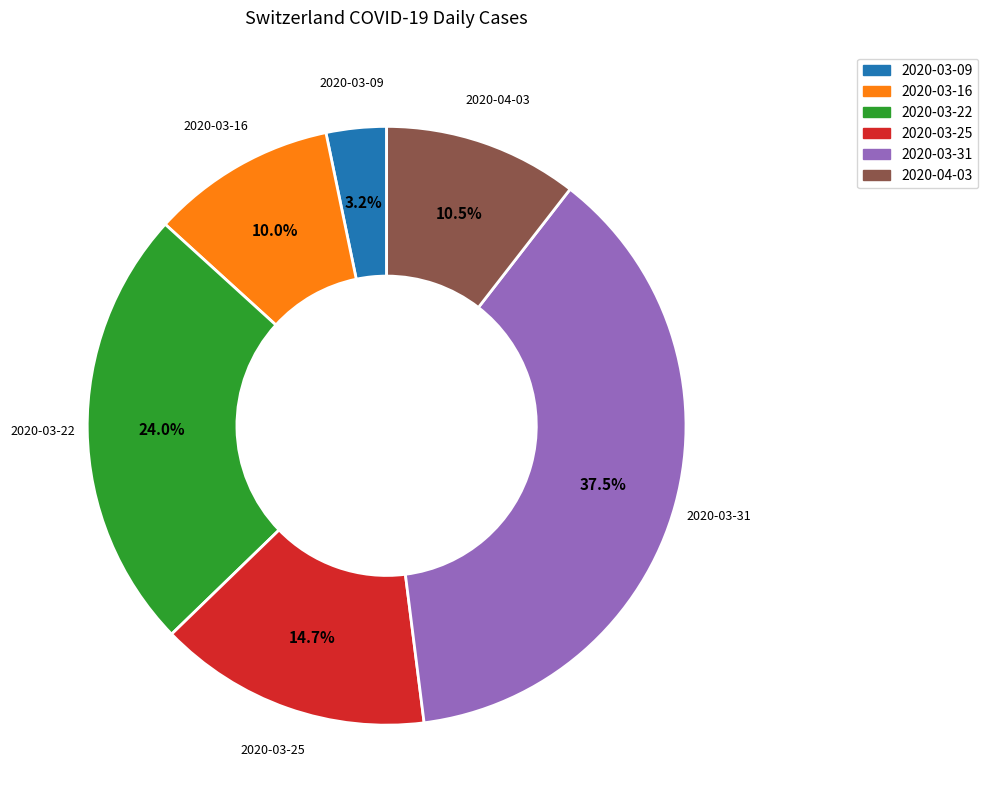

Approximately how many times larger is the value at 2020-03-31 compared to 2020-03-22?

1.6